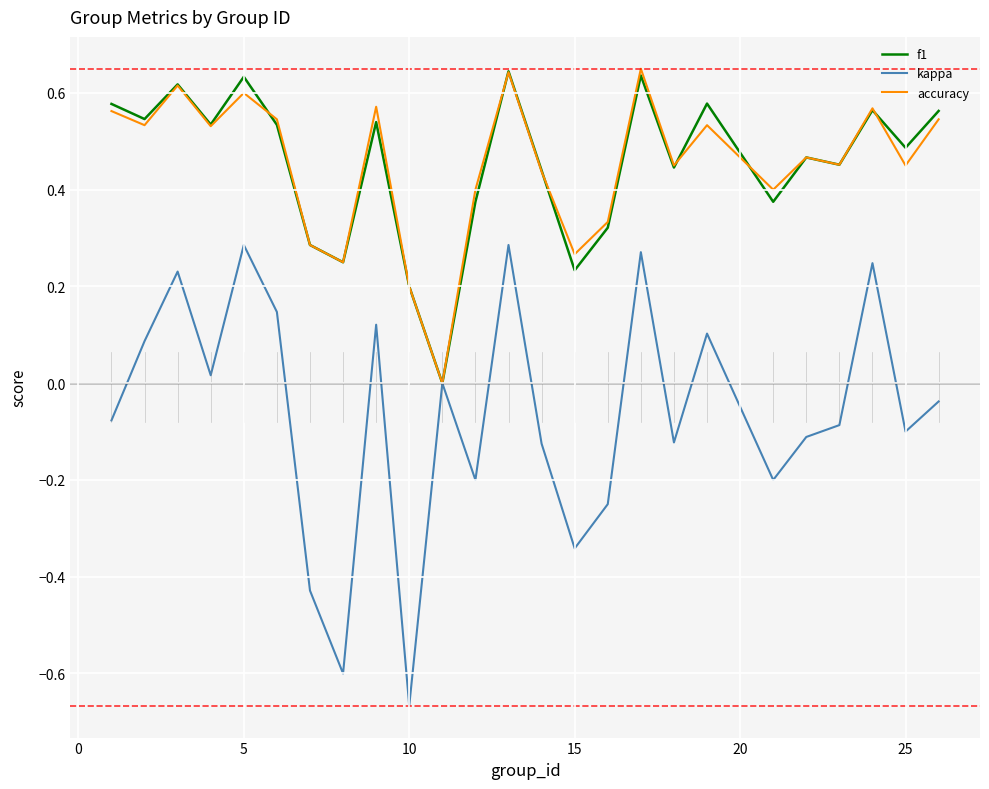

Which series has the largest range (max minus min)?

kappa